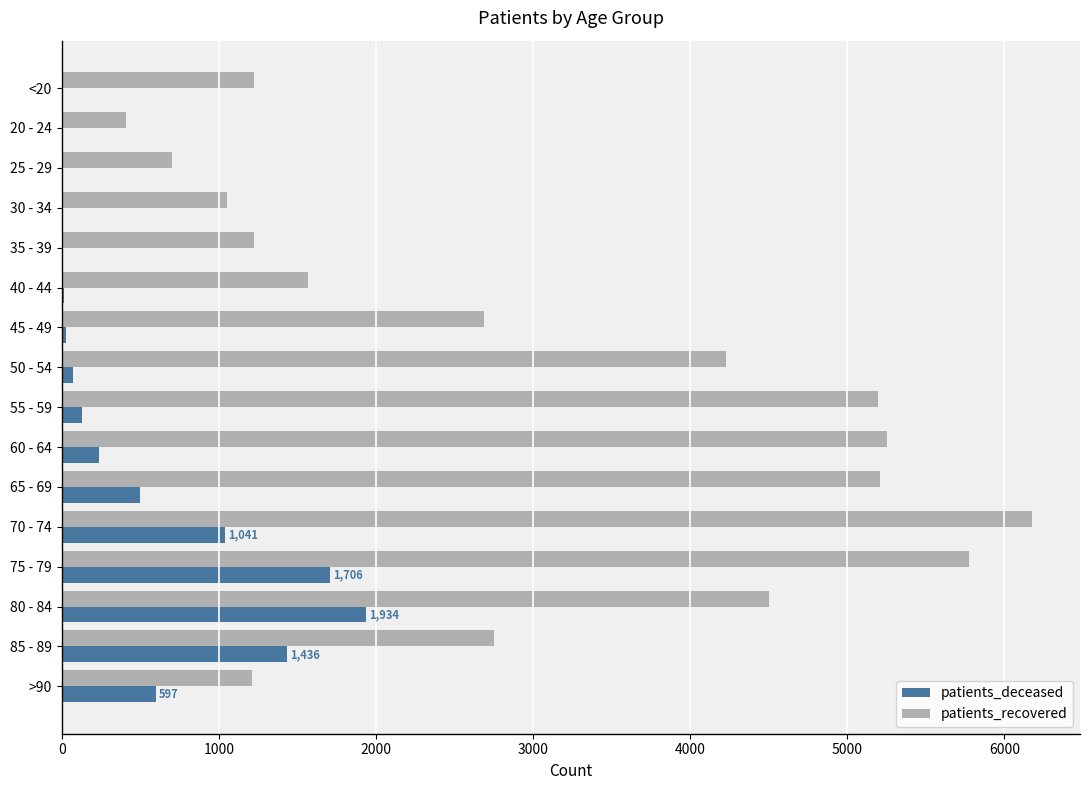

Between 40 - 44 and 85 - 89, which series saw the biggest shift?

patients_deceased